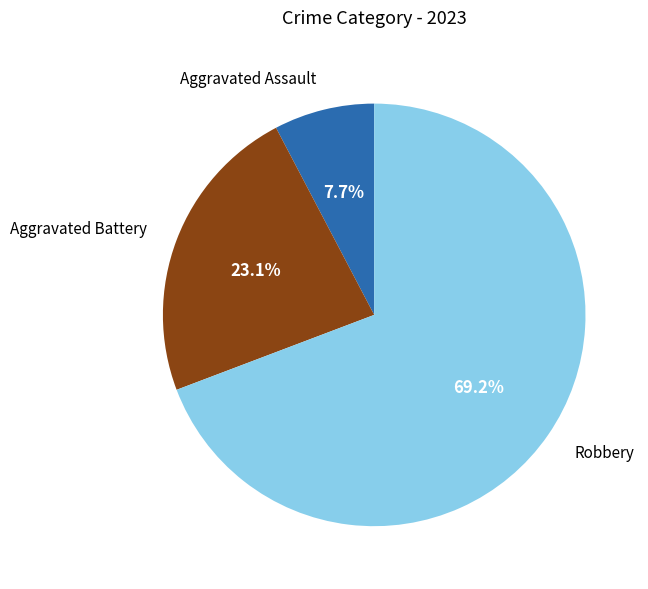

What is the ratio of the value at Aggravated Assault to the value at Aggravated Battery?

0.3